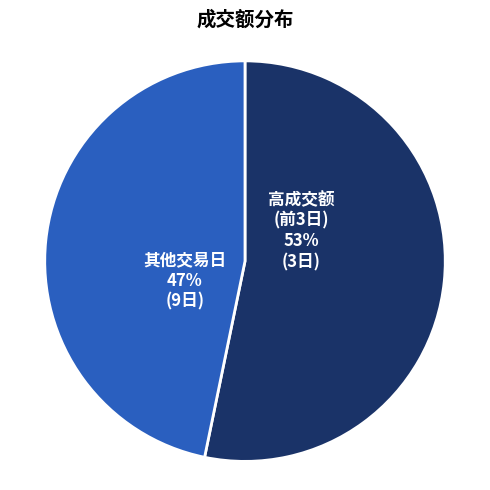

To the nearest percent, what portion does 其他交易日 represent?

47%